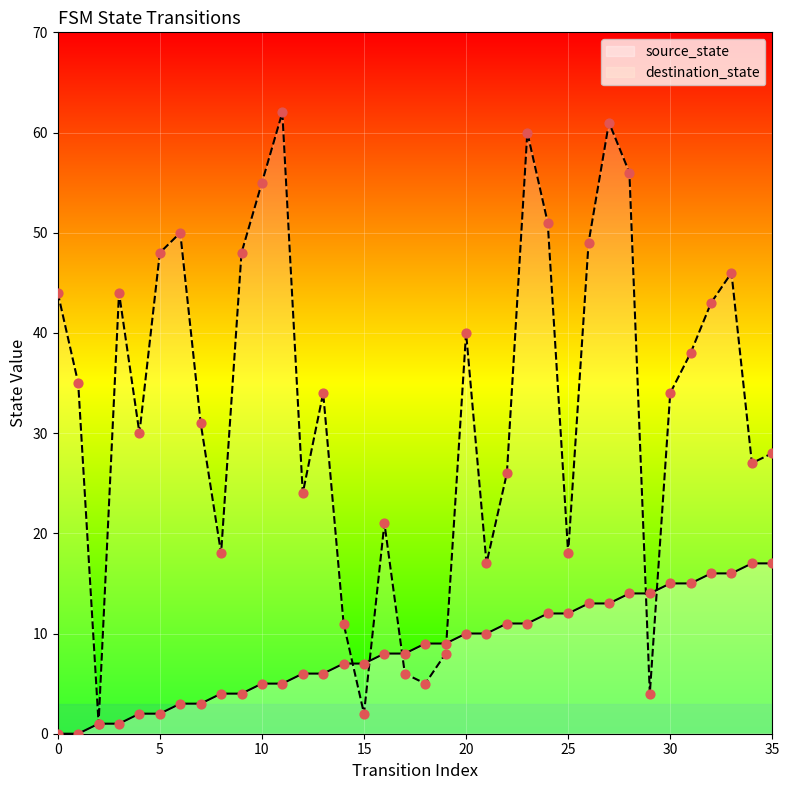

What is the total value across all series at 26?

62